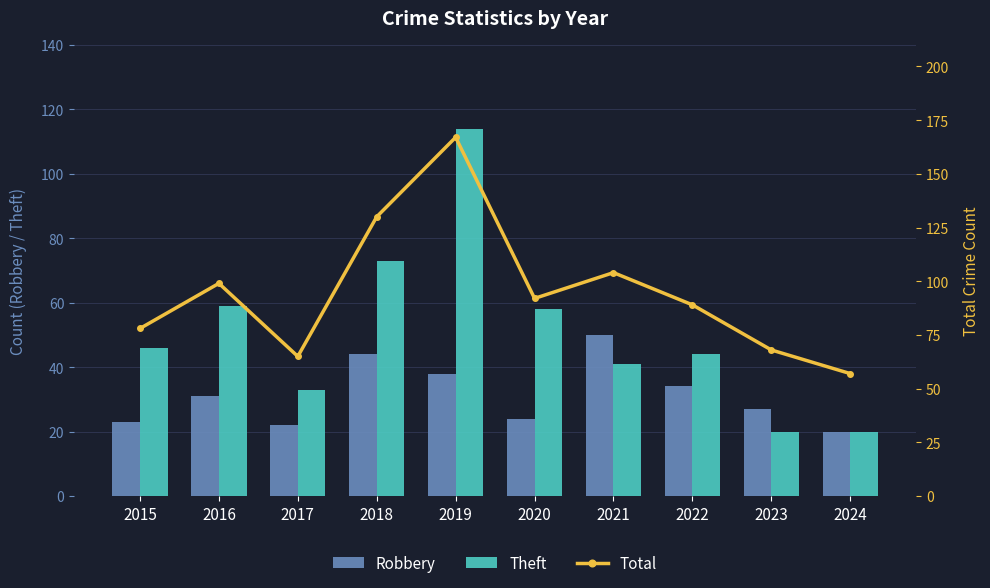

Rank the series by their average value, from lowest to highest.

Robbery, Theft, Total